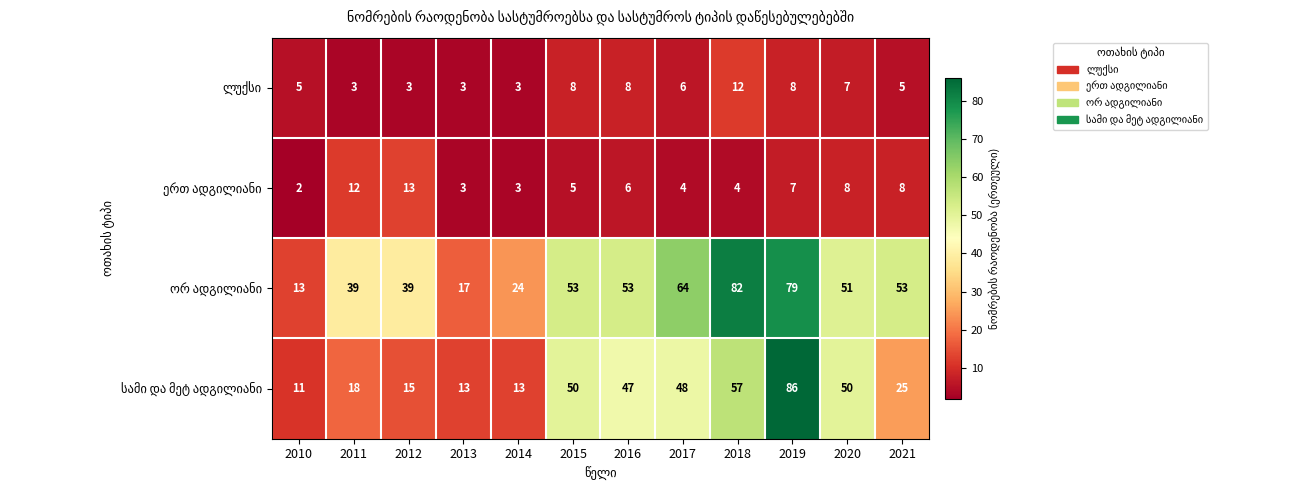

What is the difference between the highest and lowest values at 2017?

60